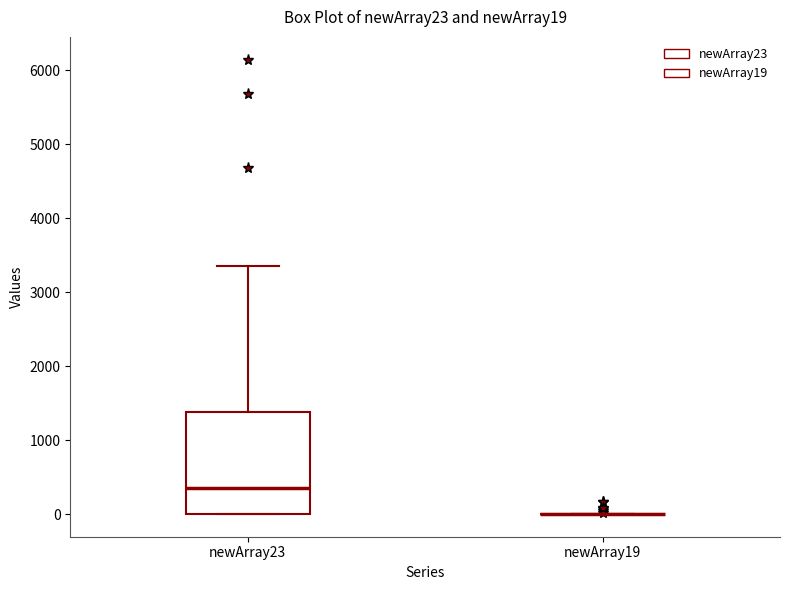

Comparing the boxes themselves (not the whiskers), which one is the tallest?

newArray23